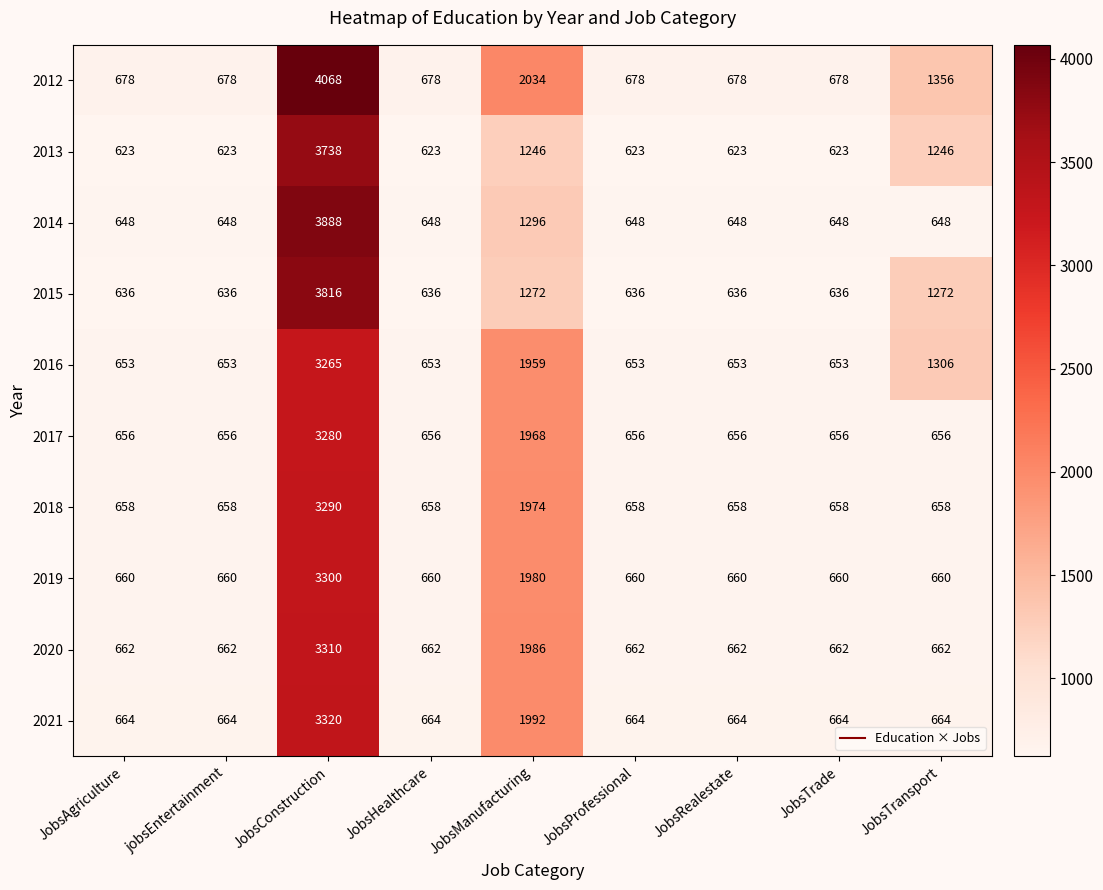

The 2014 series shows 648 at jobsEntertainment. True or false?

True